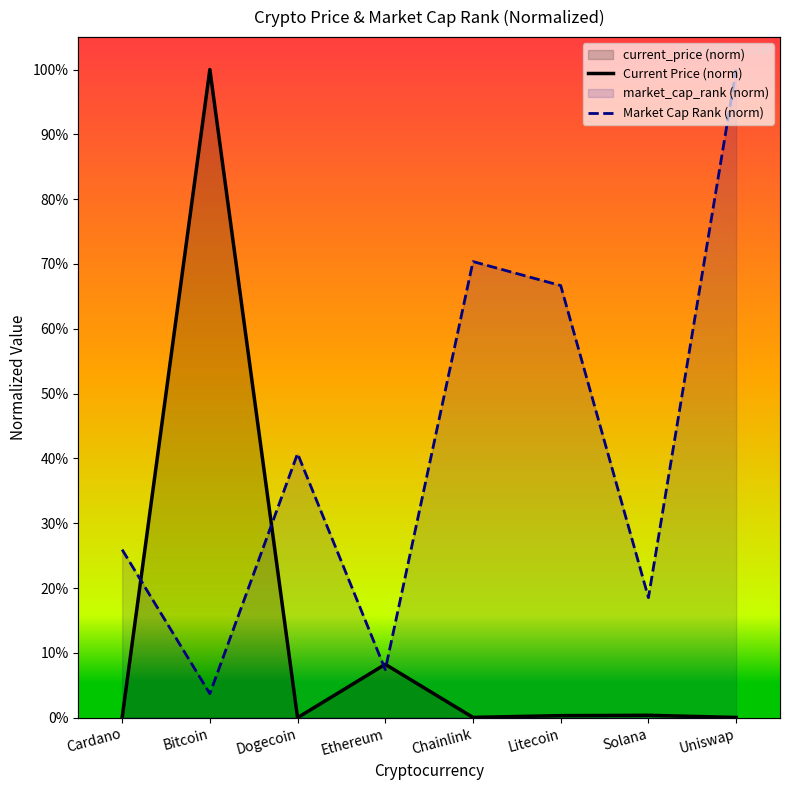

In Market Cap Rank (norm), how many points are higher than both neighbors (excluding endpoints)?

2